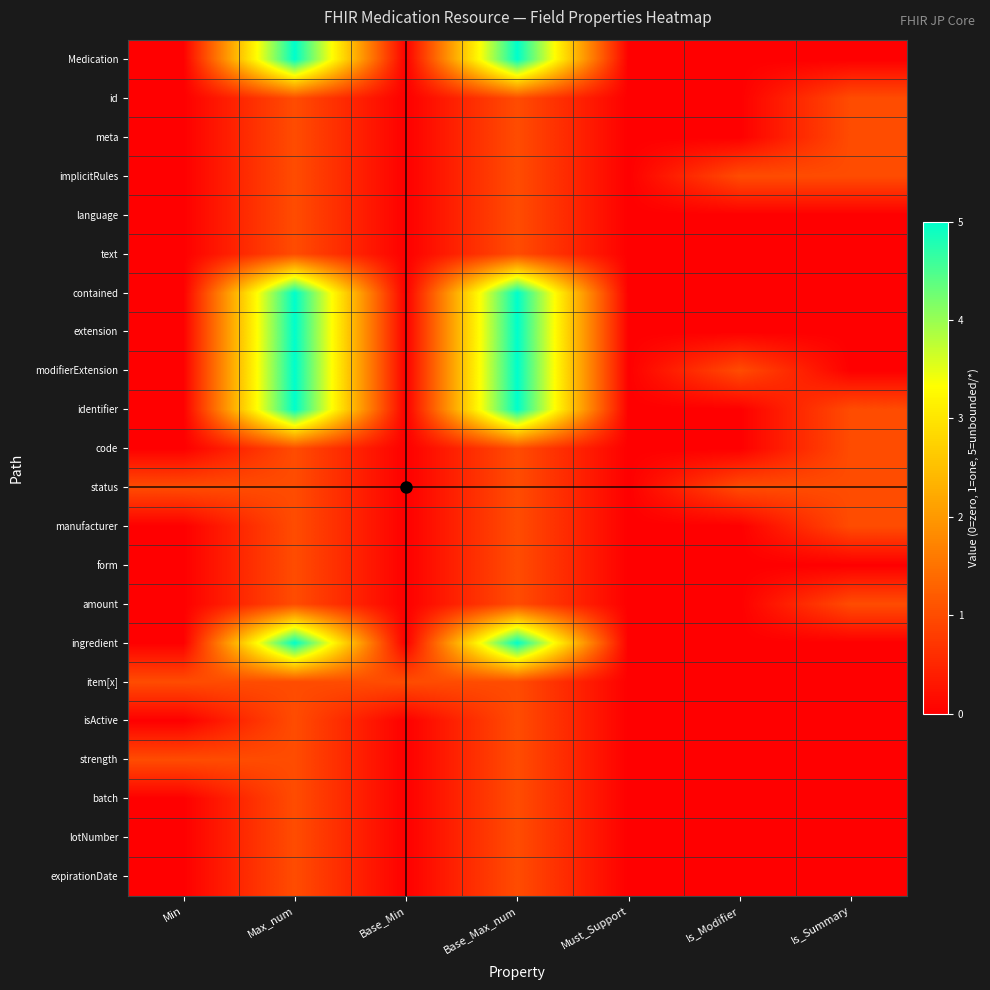

What is the spread (max minus min) of values at Is_Summary?

1